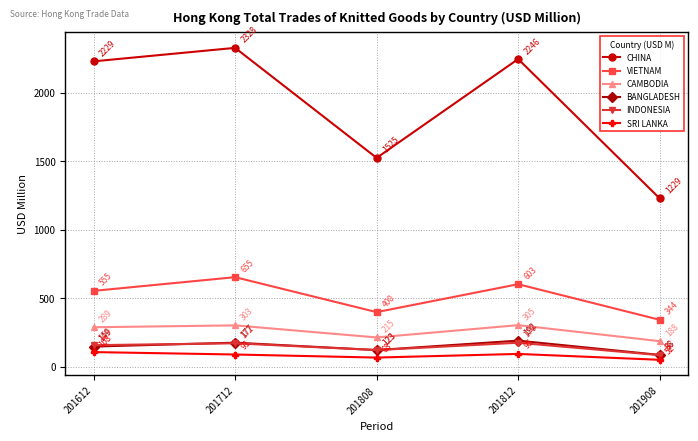

At which label does VIETNAM reach its peak?

201712